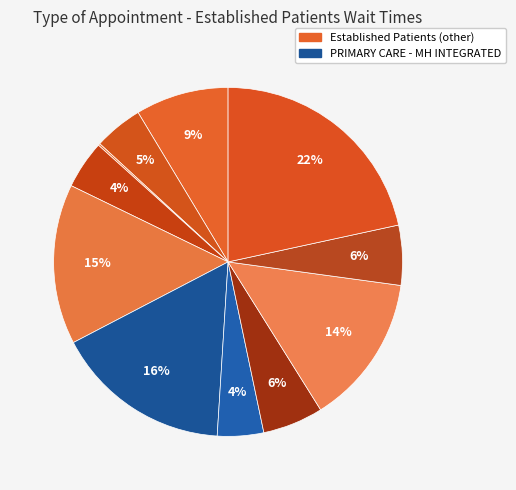

Rank the categories by value from lowest to highest.

MENTAL HEALTH GROUP, PRIMARY CARE, MENTAL HEALTH INDIVIDUAL, DERMATOLOGY, SUBSTANCE USE DISORDER INDIVIDUAL, PRIMARY CARE - MENTAL HEALTH INTEGRATED, CARDIOLOGY, SLEEP MEDICINE, OPTOMETRY, PHYSICAL THERAPY, WOMEN'S HEALTH